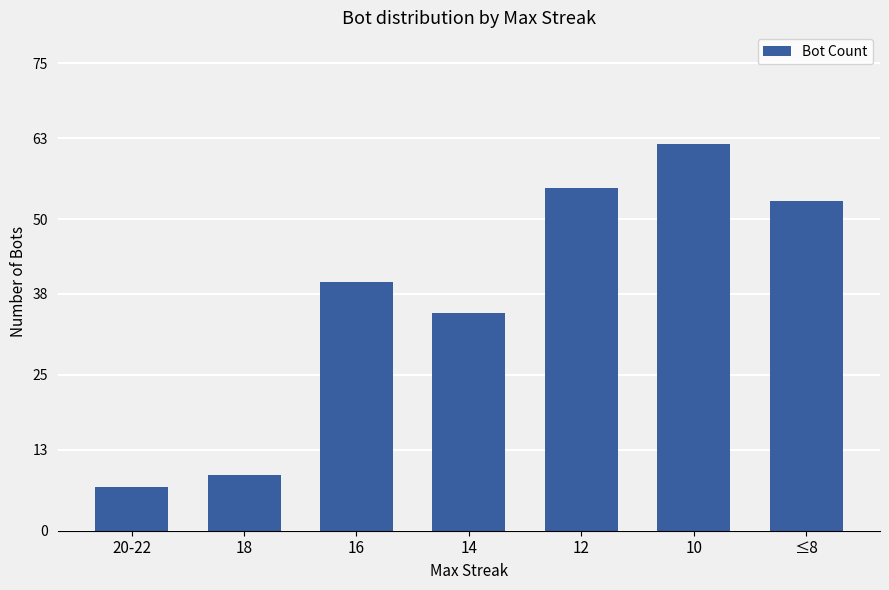

Is it true that the value at 20-22 is 13?

False